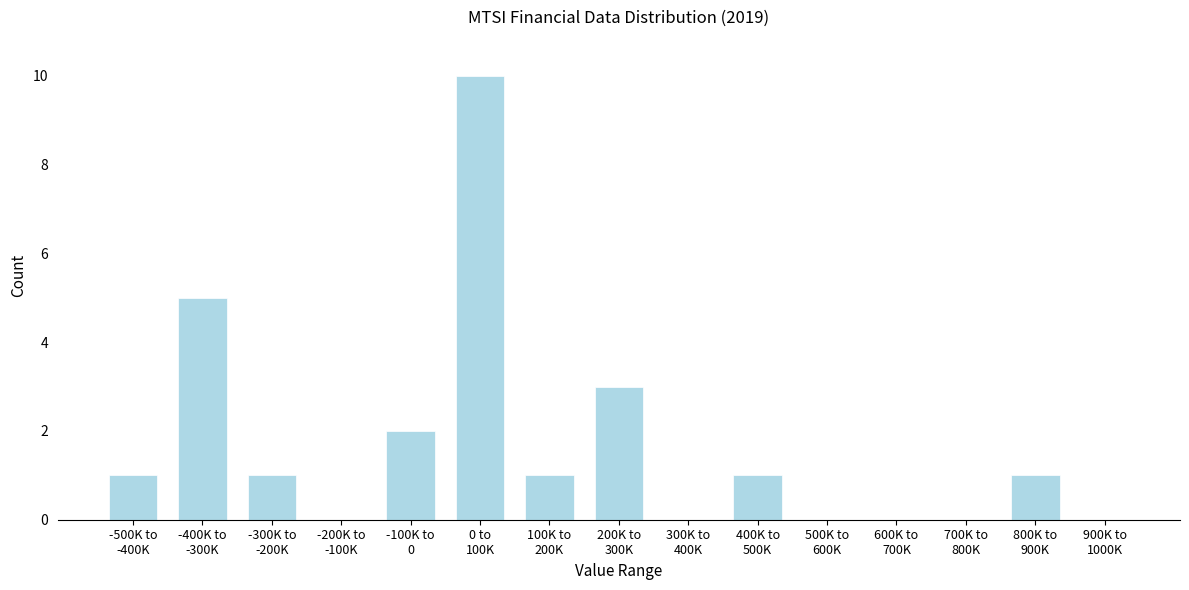

What is the sum of all values?

25